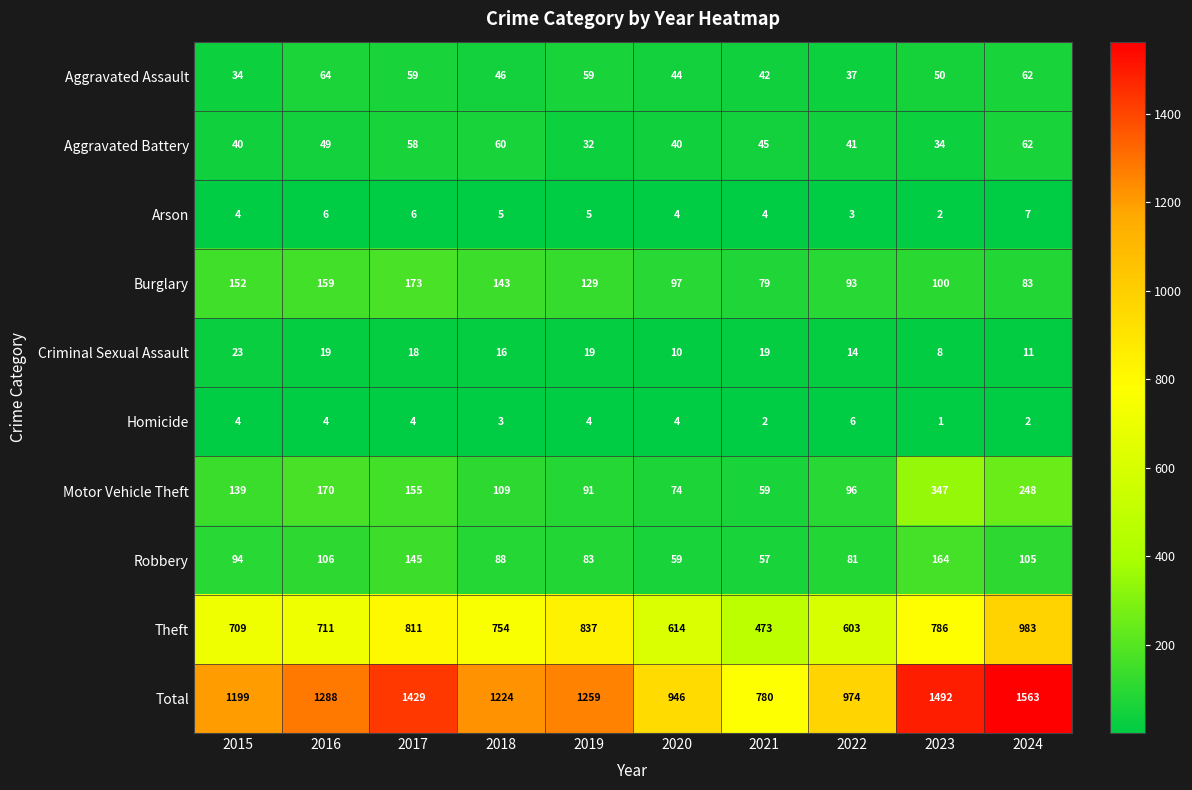

At which category is the sum across all series the highest?

2024